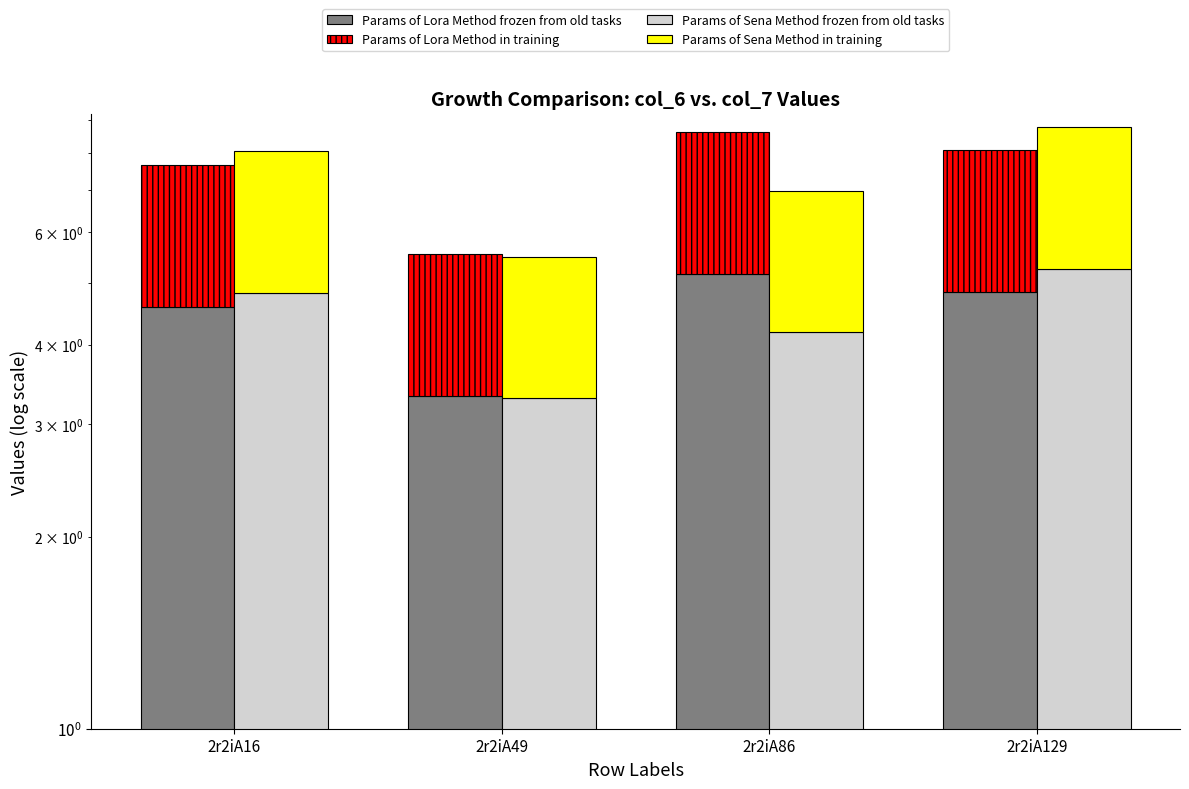

Rank the series at 2r2iA86 from lowest to highest value.

Params of Sena Method in training, Params of Lora Method in training, Params of Sena Method frozen from old tasks, Params of Lora Method frozen from old tasks